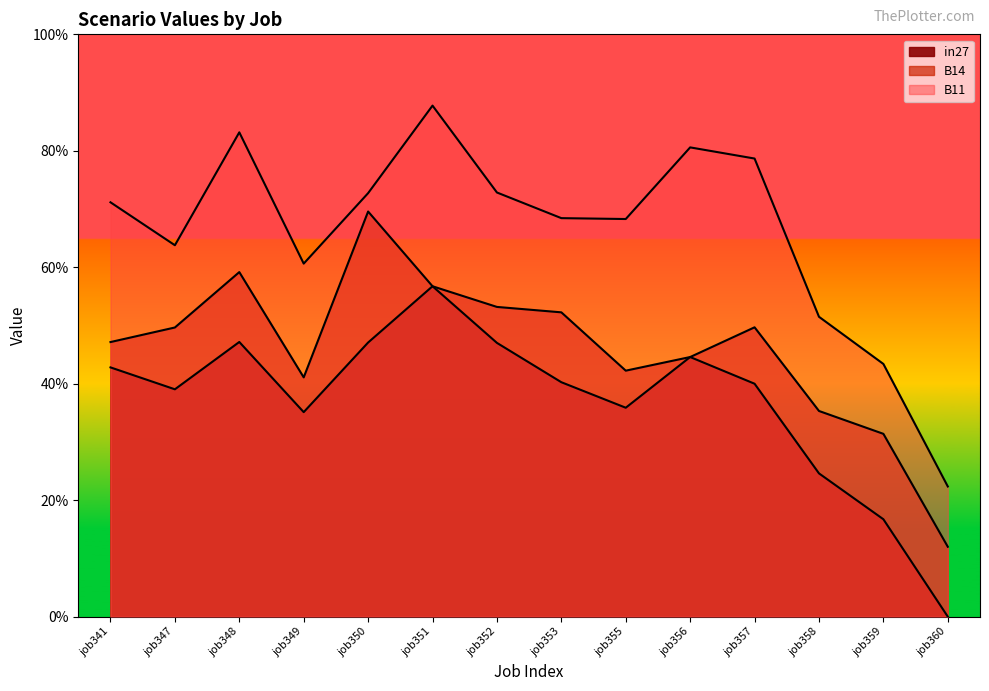

Count the B14 values in the range 0 to 1.

14